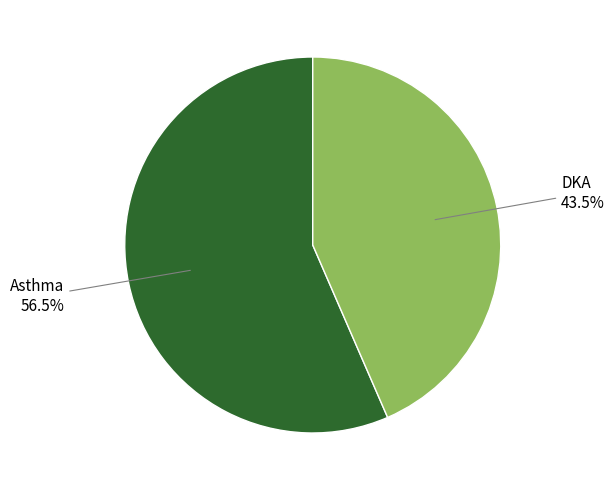

Which has a higher value, DKA or Asthma?

Asthma